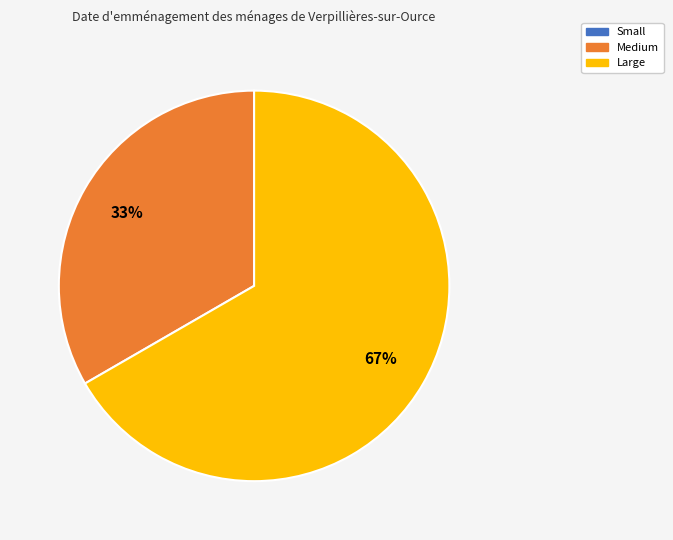

True or false: Medium accounts for 26% of the total.

False